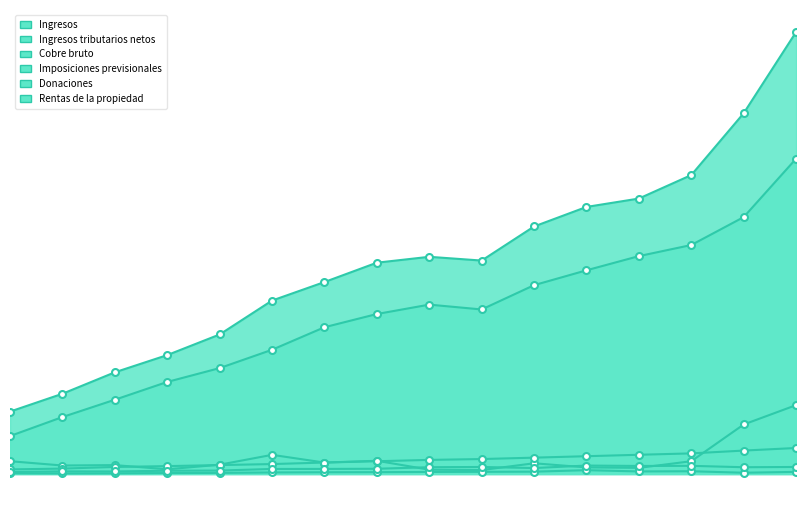

Rank the series by their maximum value, from lowest to highest.

Donaciones, Rentas de la propiedad, Imposiciones previsionales, Cobre bruto, Ingresos tributarios netos, Ingresos